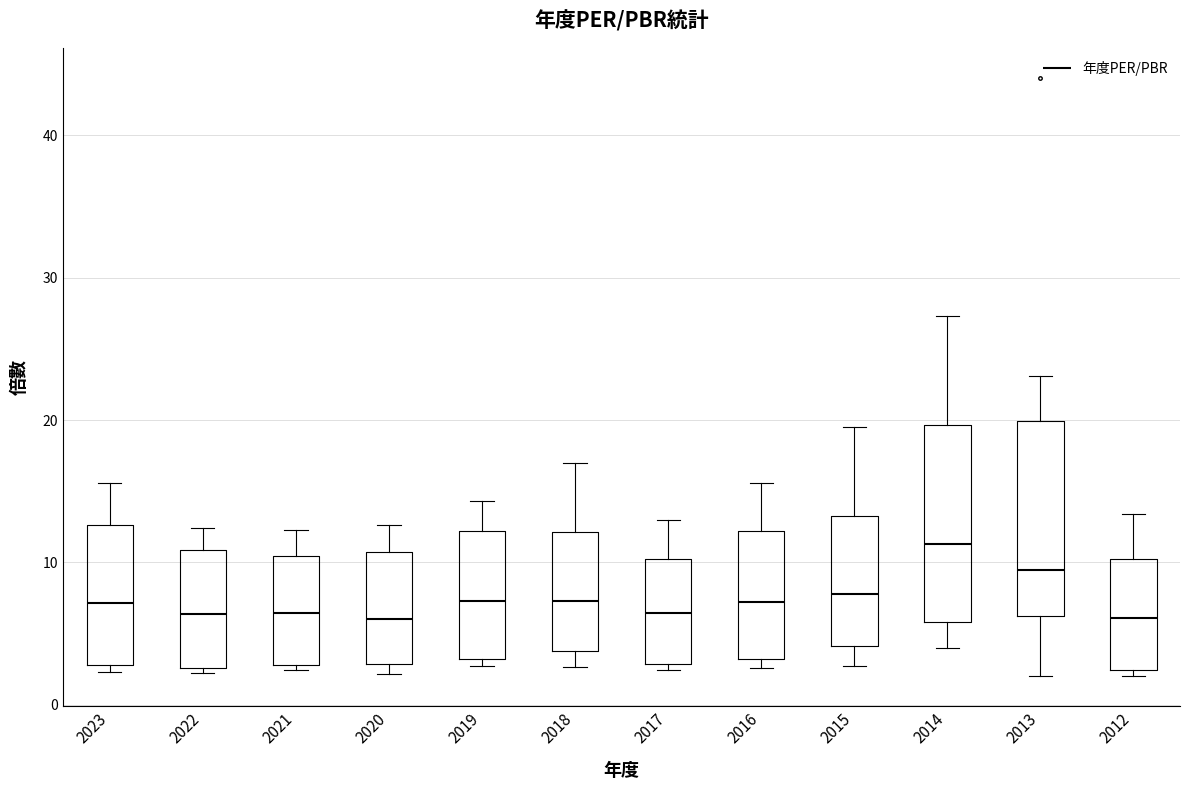

Where is the lower edge of the box at x = 2021 on the y-axis? The values are not printed on the chart, so give them approximately, as read against the axis.

3